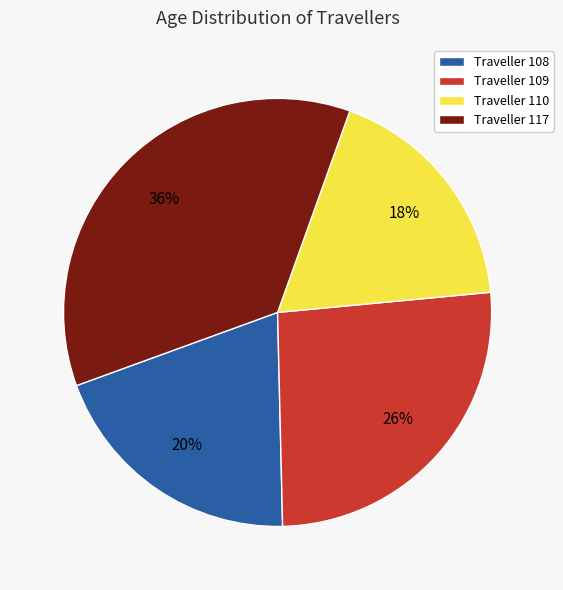

What is the smallest slice in the pie chart?

Traveller 110